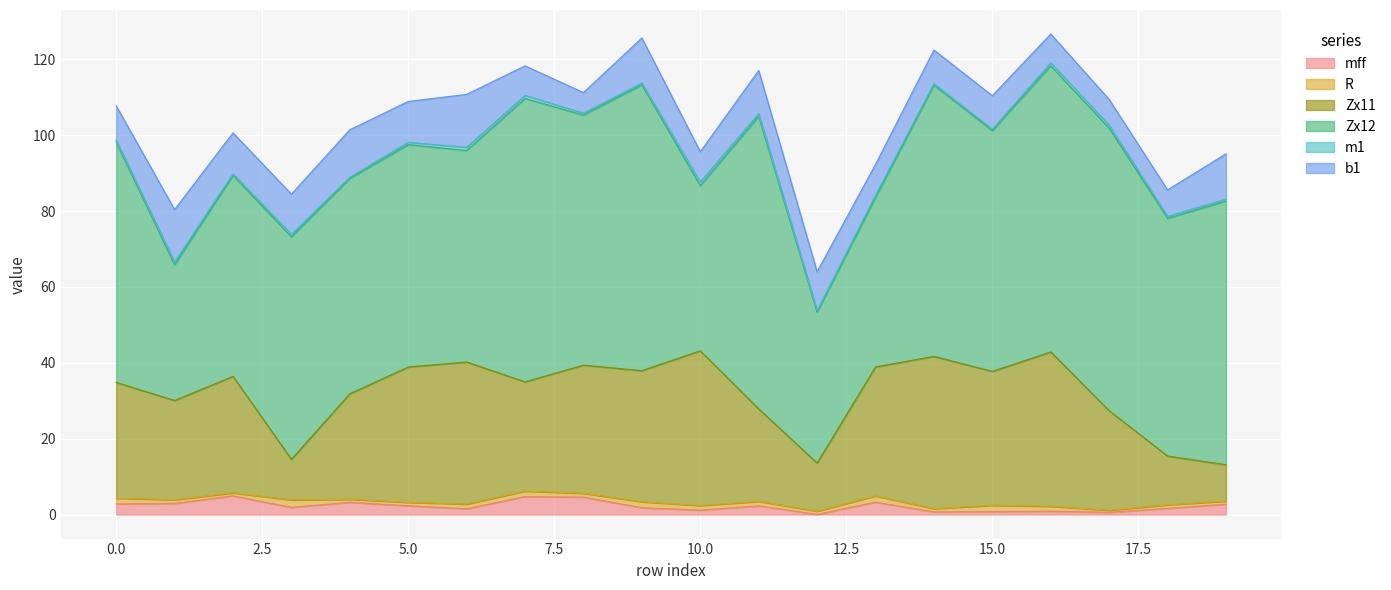

Which series has the widest spread of values?

Zx12